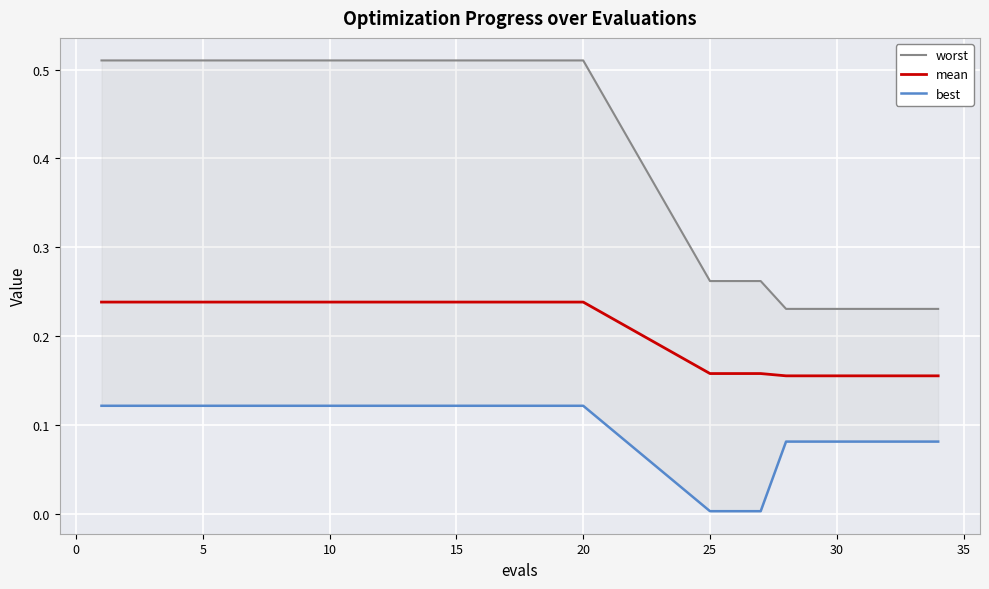

The value of mean at 15 is 0.1. True or false?

False